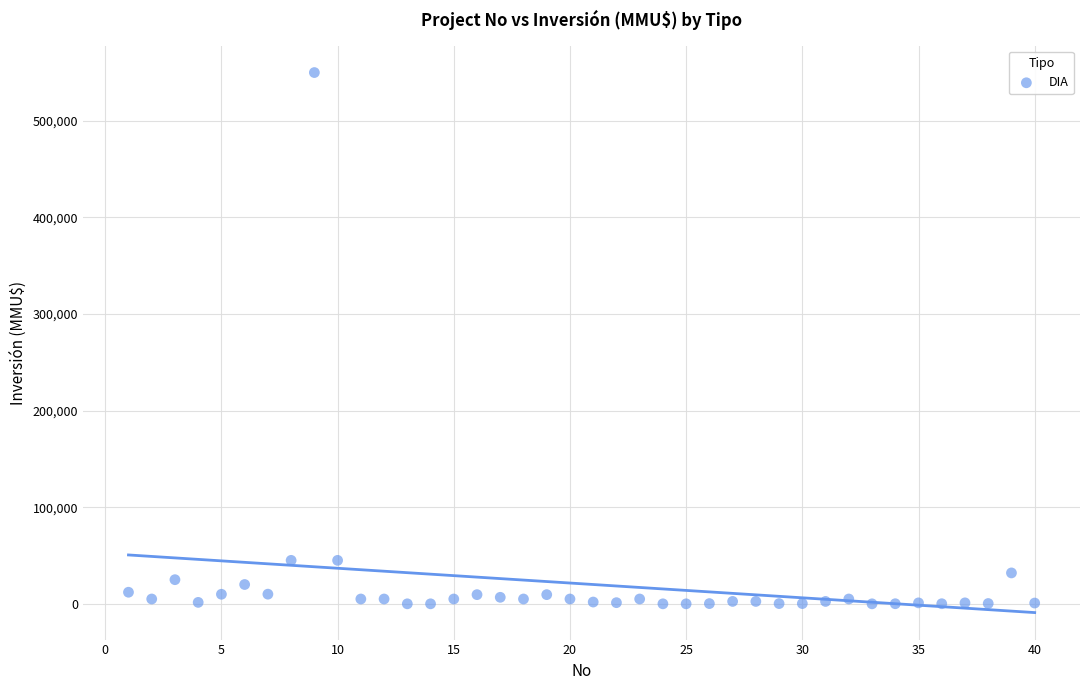

What is the range of X values (max minus min)?

39